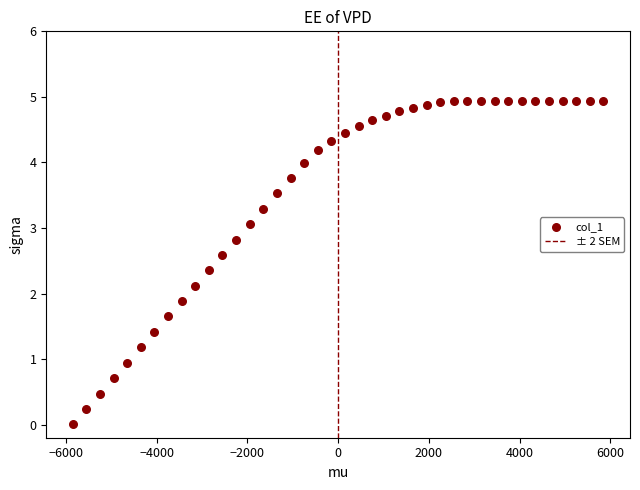

What is the range of X values (max minus min)?

11700.0